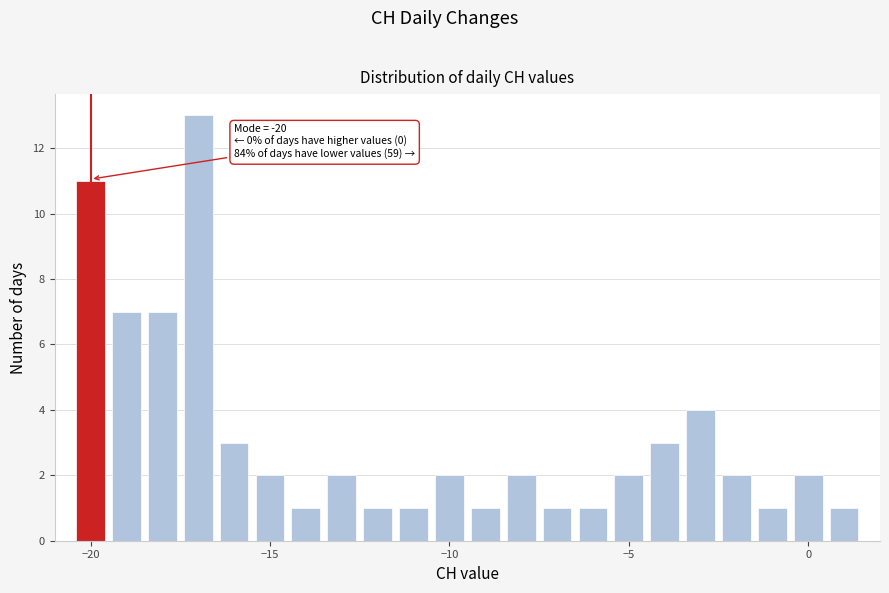

Read against the x-axis, roughly where is the centre of the tallest bar?

-17.0